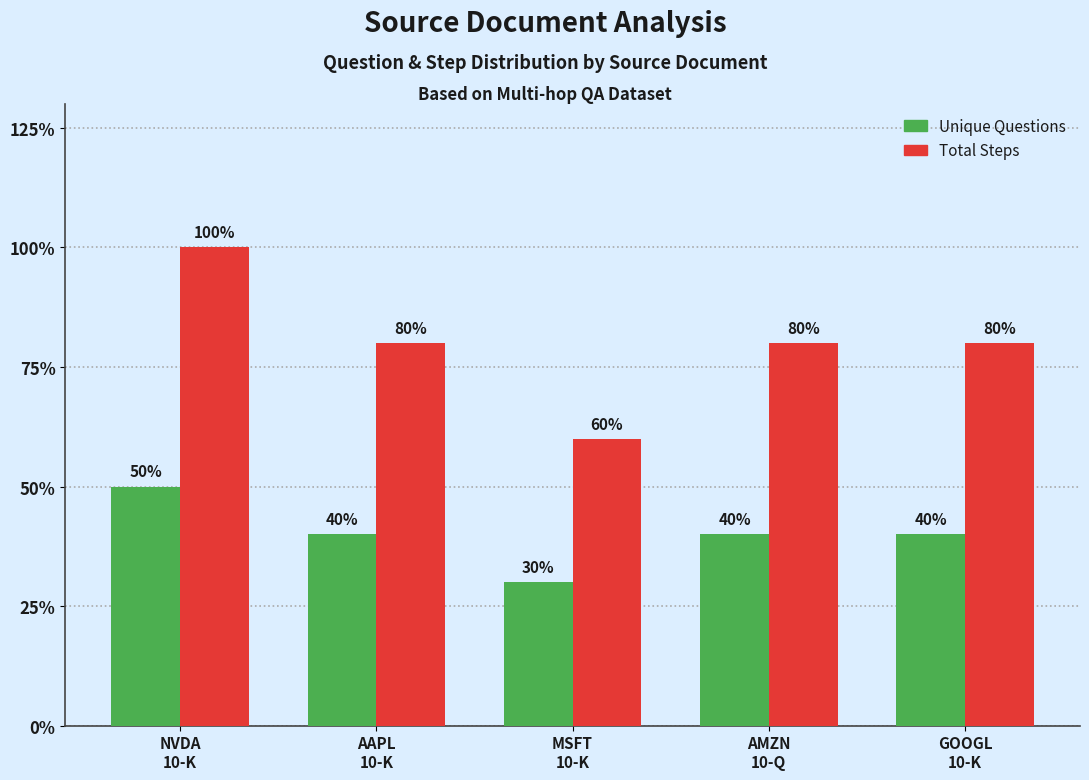

What is the label of the 4th bar from the left?

AMZN
10-Q